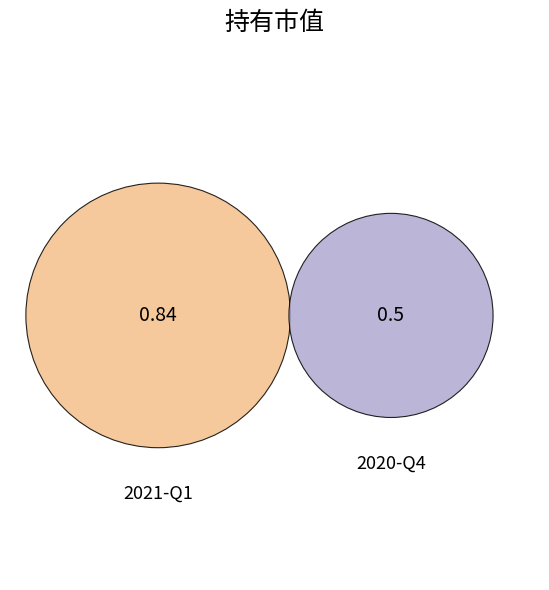

How many segments does this pie chart have?

2